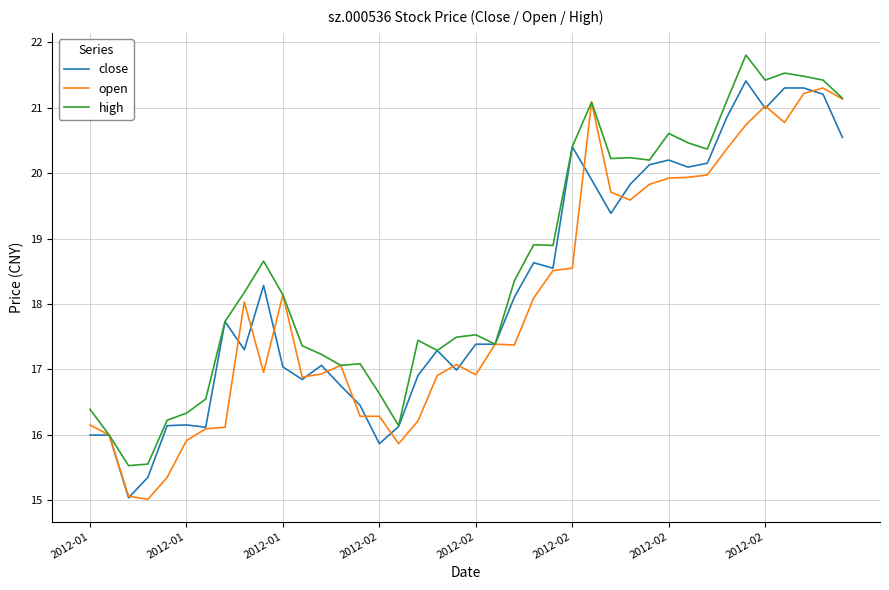

How many lines are shown in the chart?

3